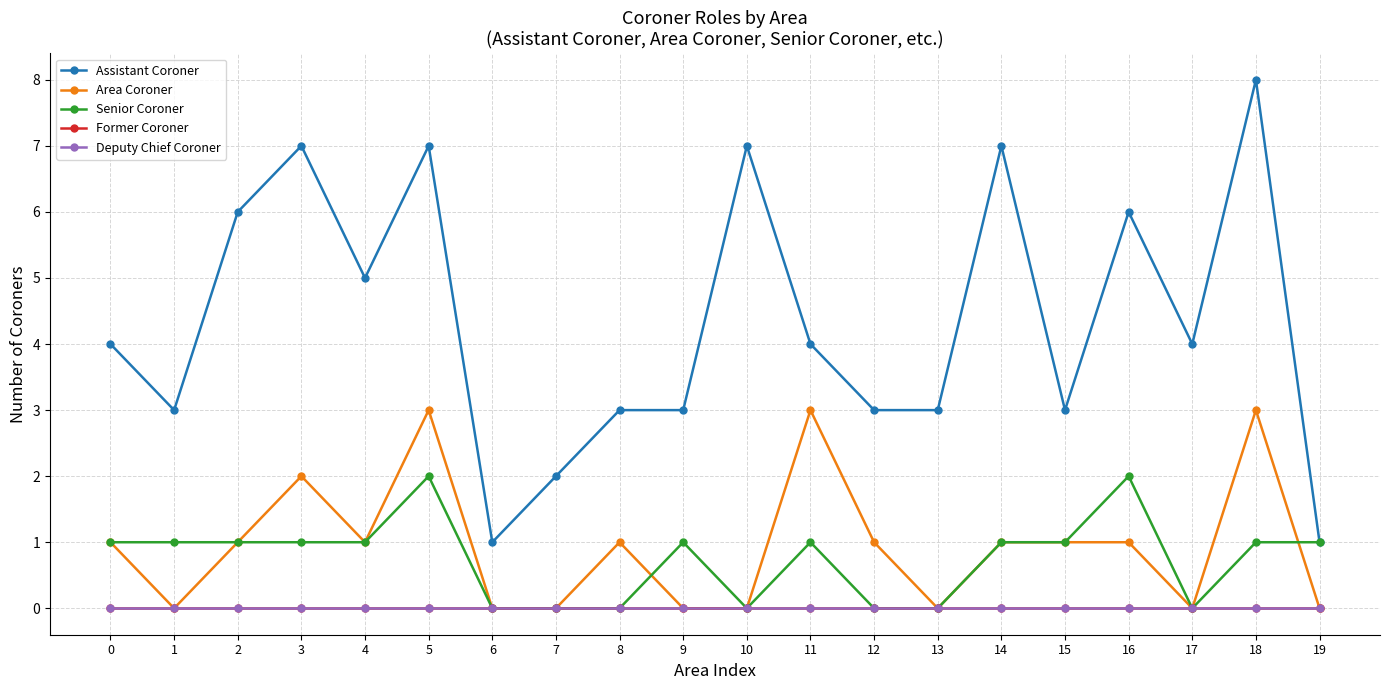

Is this an area chart (filled region under the line)?

No